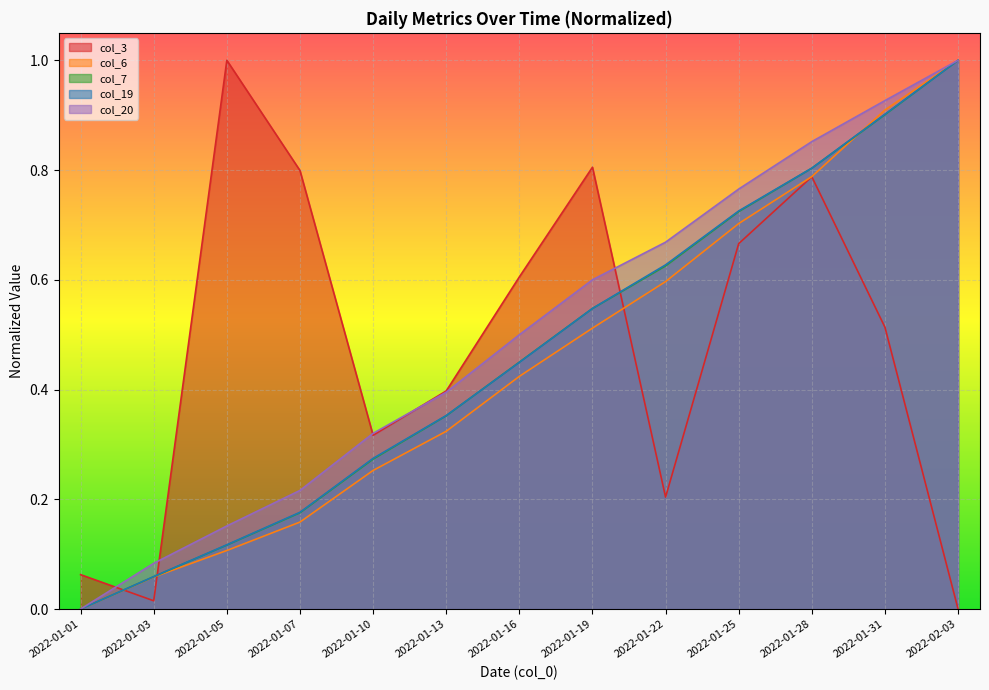

Which category has the highest value in the col_19 series?

2022-02-03